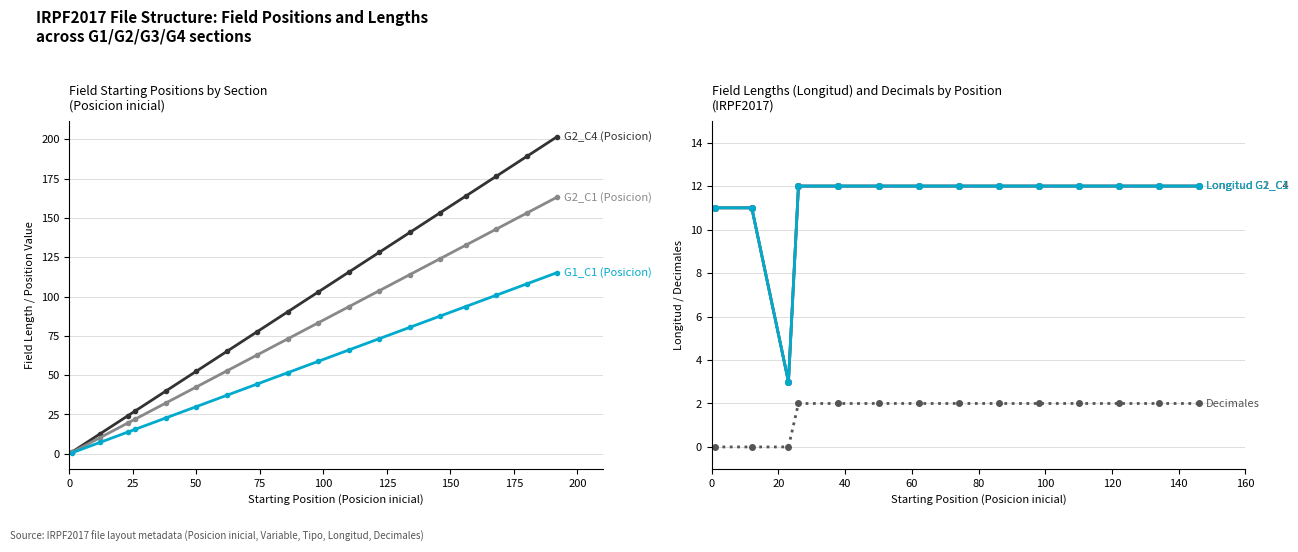

What is the value of the Longitud_C1 point at the 17th from the left?

12